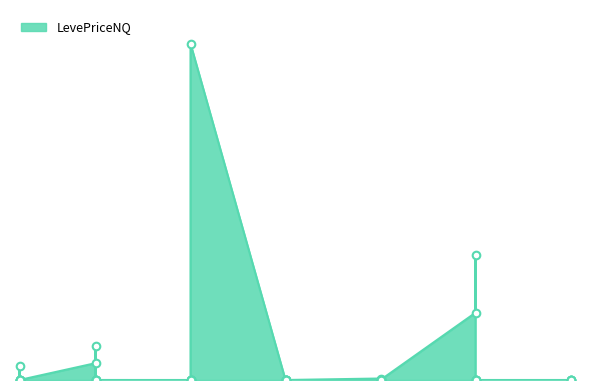

Approximately how many times larger is the value at 20 compared to 30?

67.2